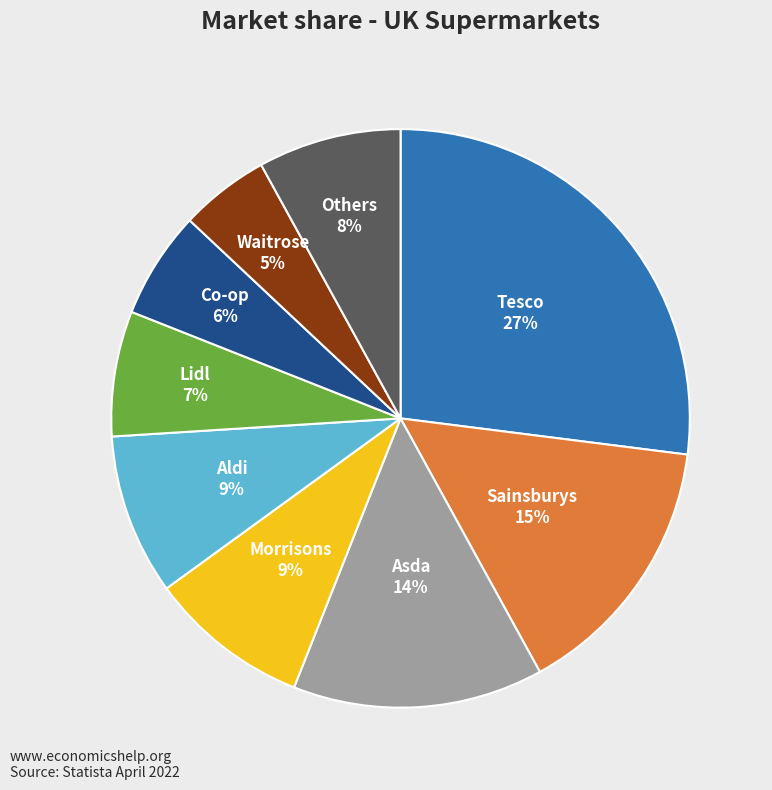

Is there a majority slice in this chart?

No